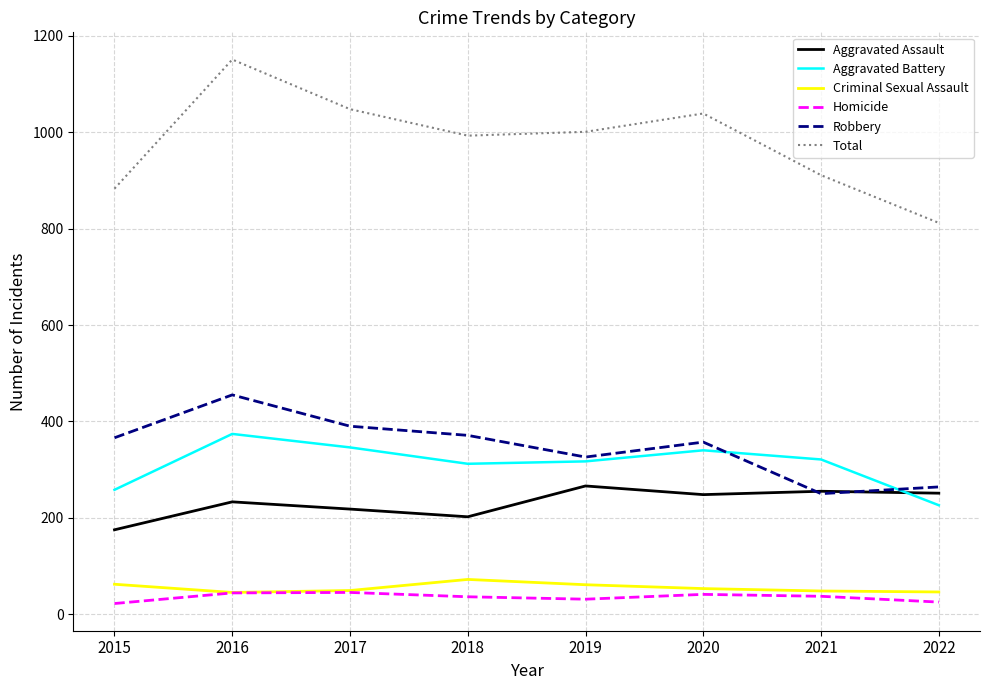

True or false: Criminal Sexual Assault and Total intersect in this chart.

False